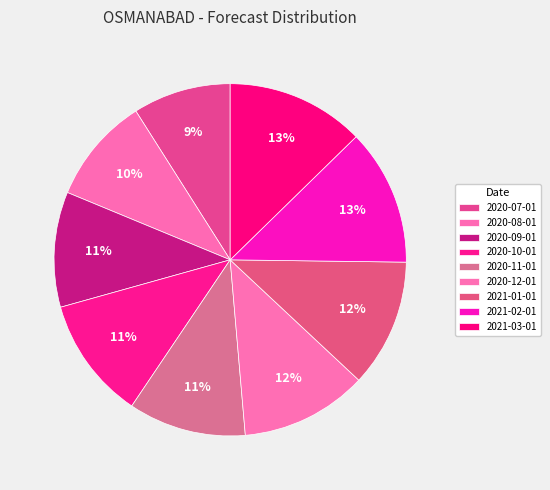

What is the change in value from 2020-07-01 to 2020-11-01?

+327.9